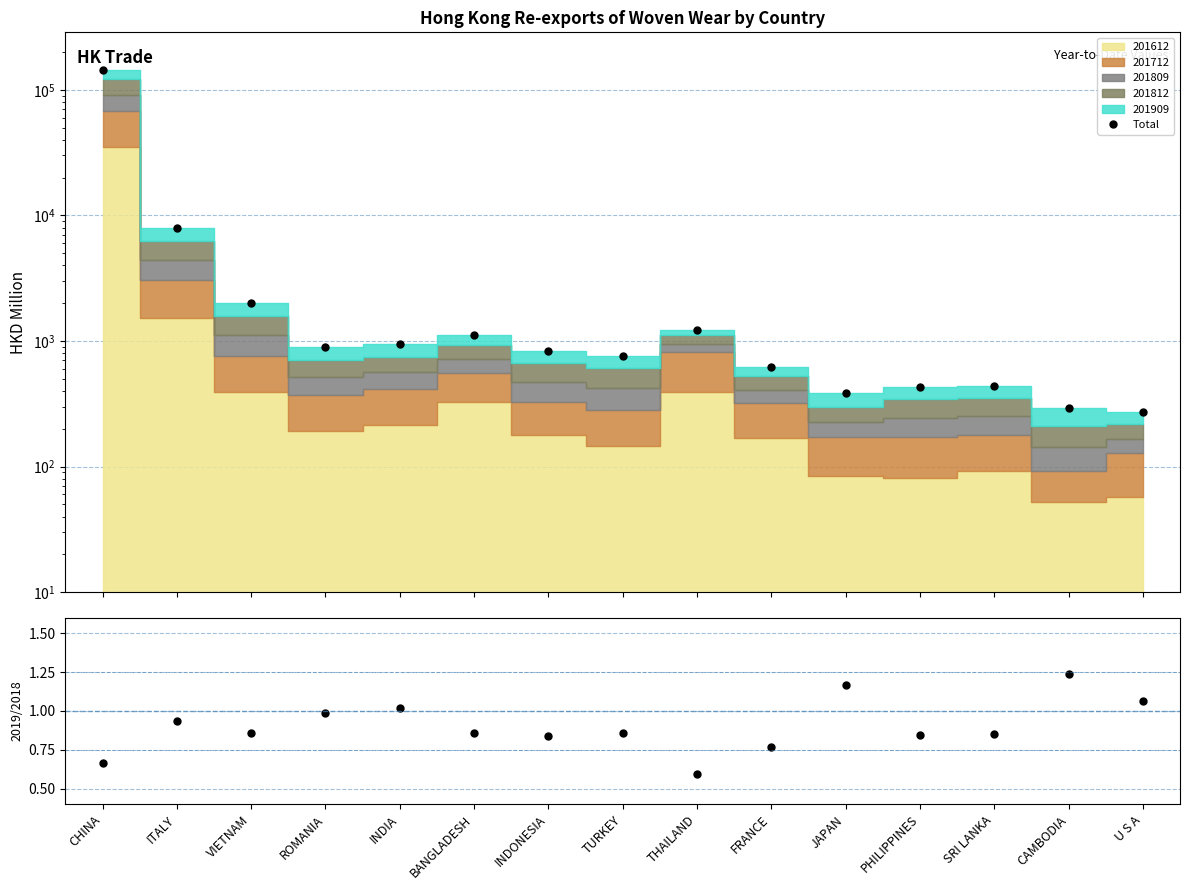

Which category has the highest value in the Total series?

CHINA